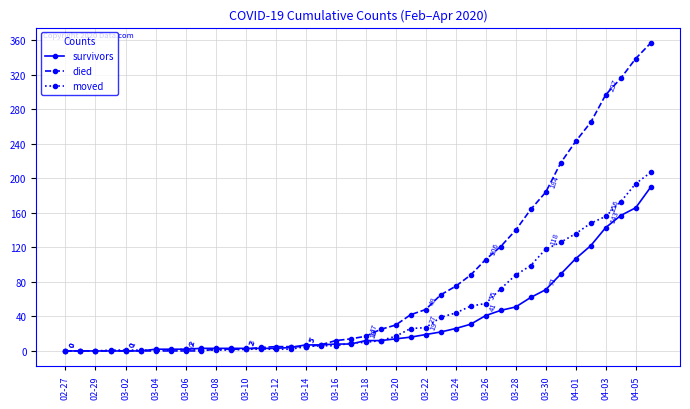

List the series in order of their overall mean, lowest first.

survivors, moved, died